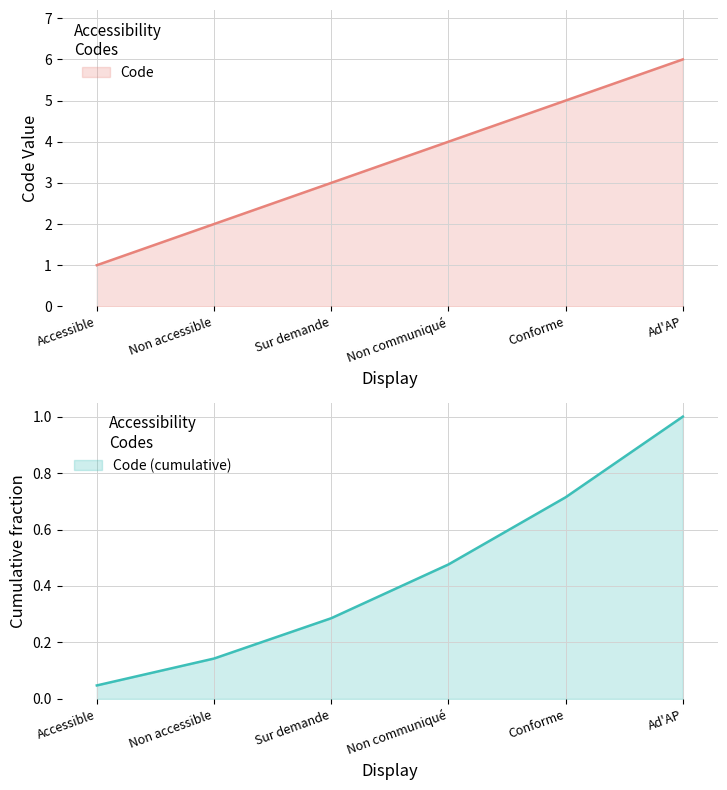

Rank the categories by value from highest to lowest.

Ad'AP, Conforme, Non communiqué, Sur demande, Non accessible, Accessible